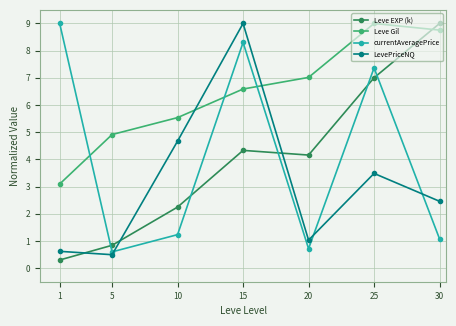

What is the sum of all Leve EXP (k) values?

27.9